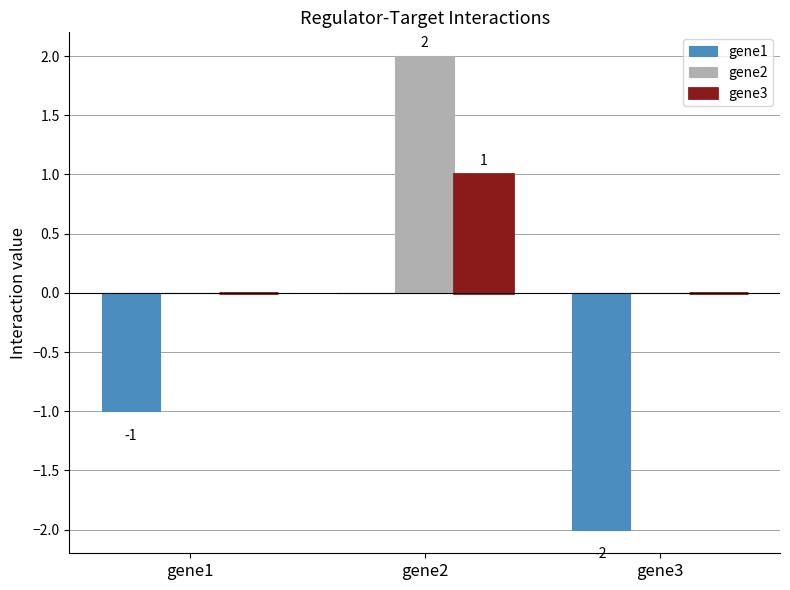

How many data points in gene1 are above -1?

1